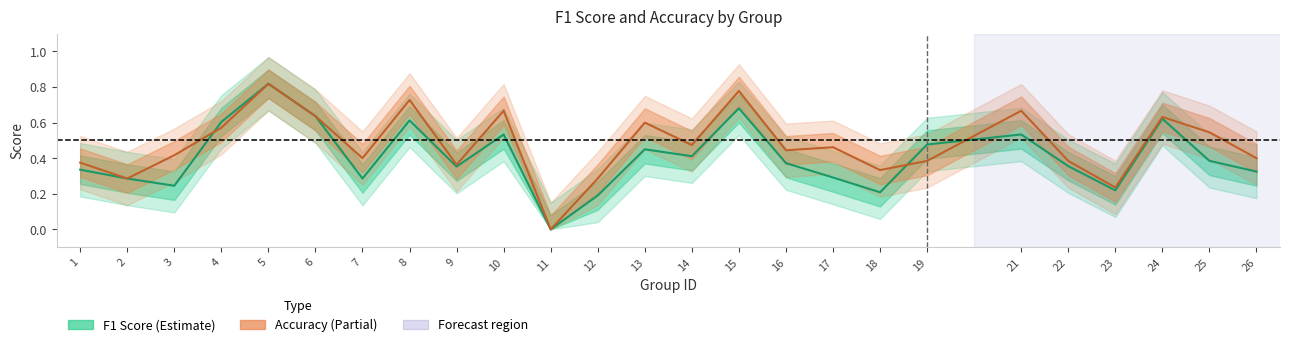

Which series ends up on top after the final intersection of Accuracy (Estimate based on partial data) and F1 Score (Estimate)?

Accuracy (Estimate based on partial data)